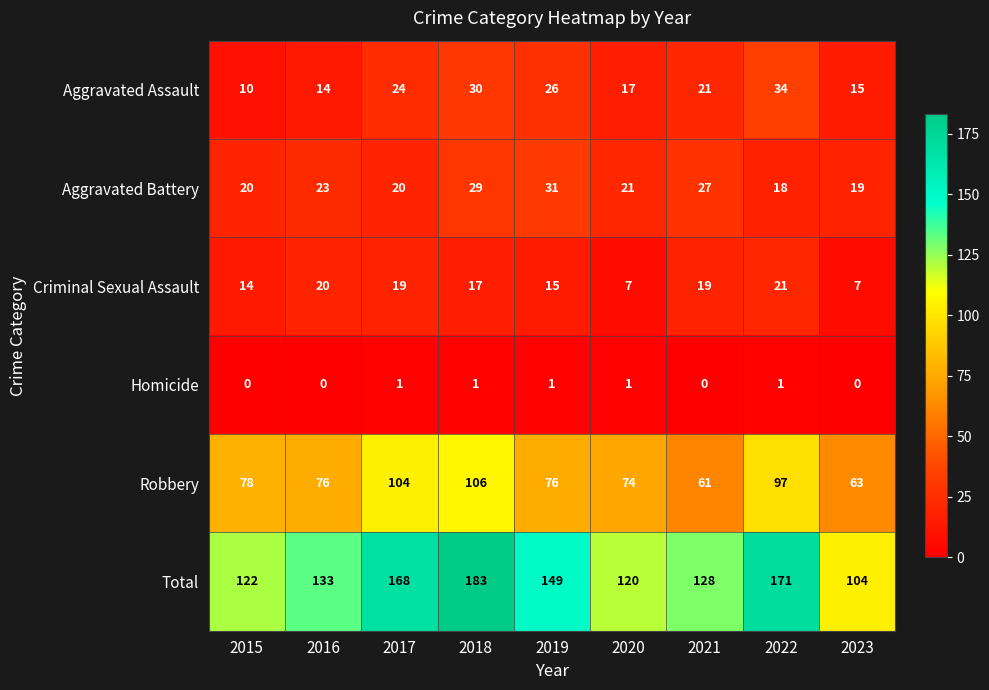

The Criminal Sexual Assault series shows 17 at 2018. True or false?

True